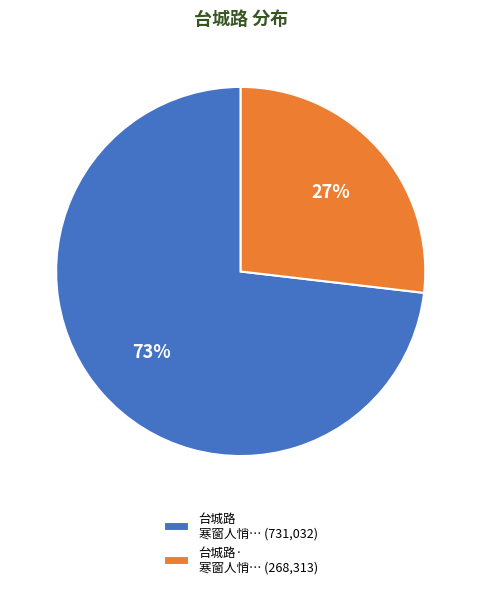

To the nearest percent, what is the difference between the 台城路 寒窗人悄… (731,032) and 台城路· 寒窗人悄… (268,313) slice percentages?

46%